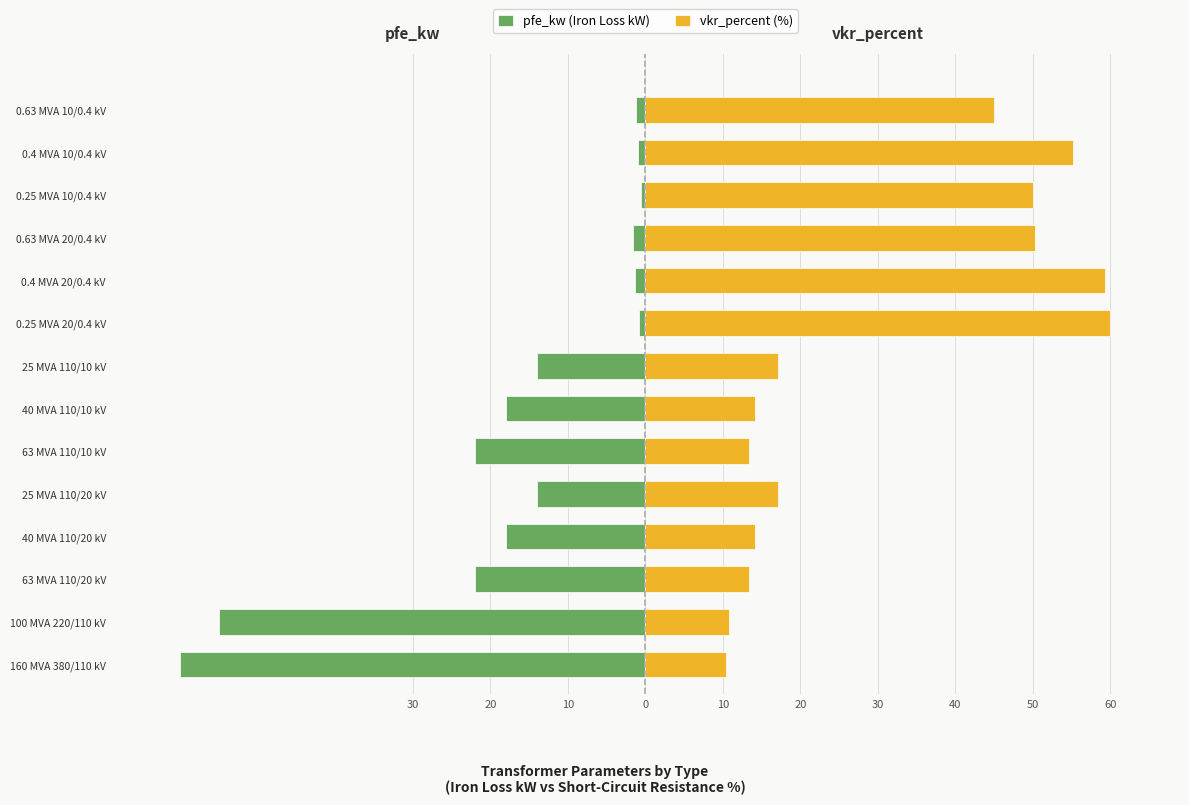

Rank the series by their maximum value, from lowest to highest.

pfe_kw (Iron Loss kW), vkr_percent (%)